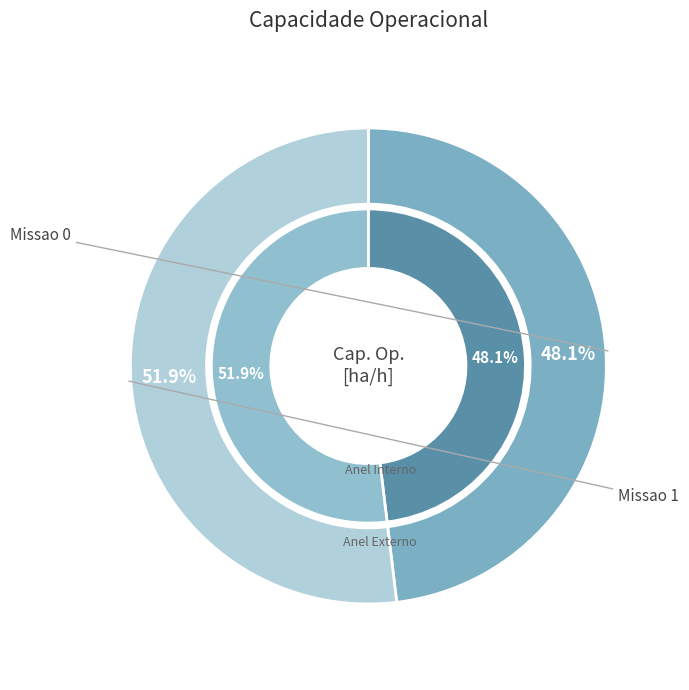

Rank the categories by value from highest to lowest.

Missao 1, Missao 0